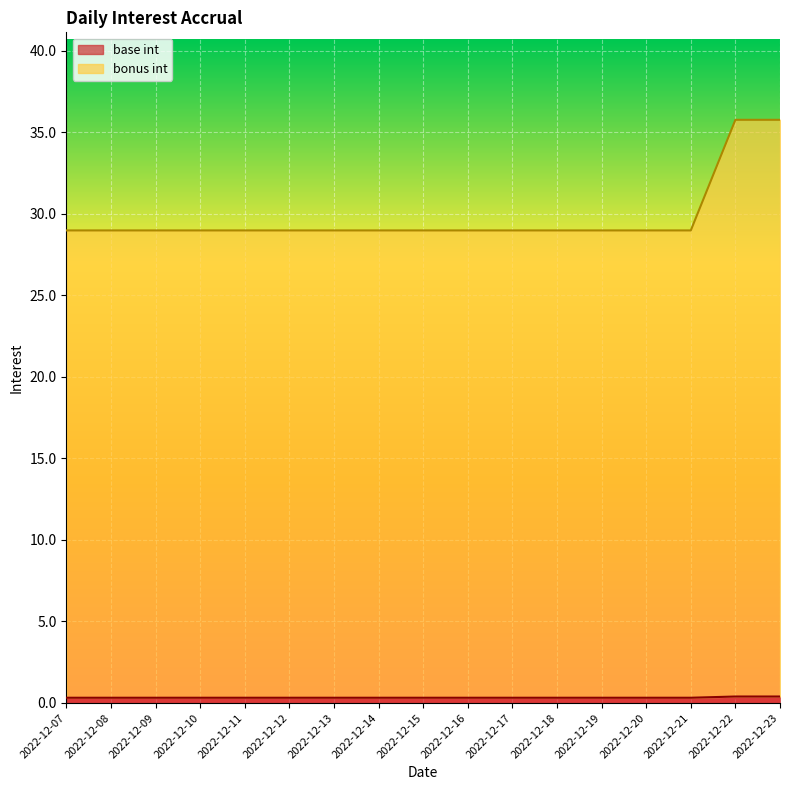

At which category is the sum across all series the highest?

2022-12-22